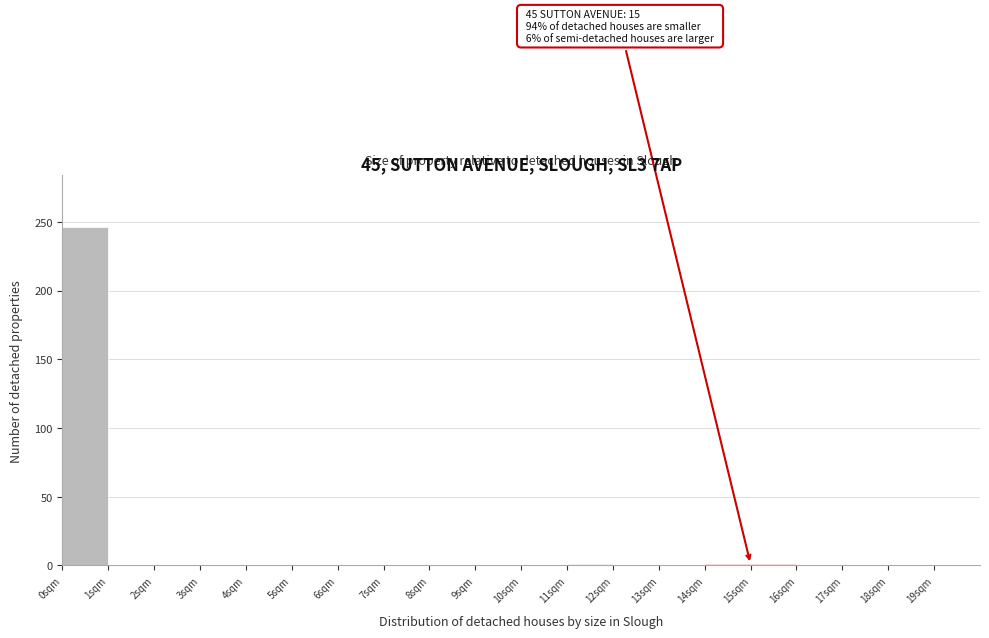

Over which range of the x-axis is the bar tallest?

0 to 1